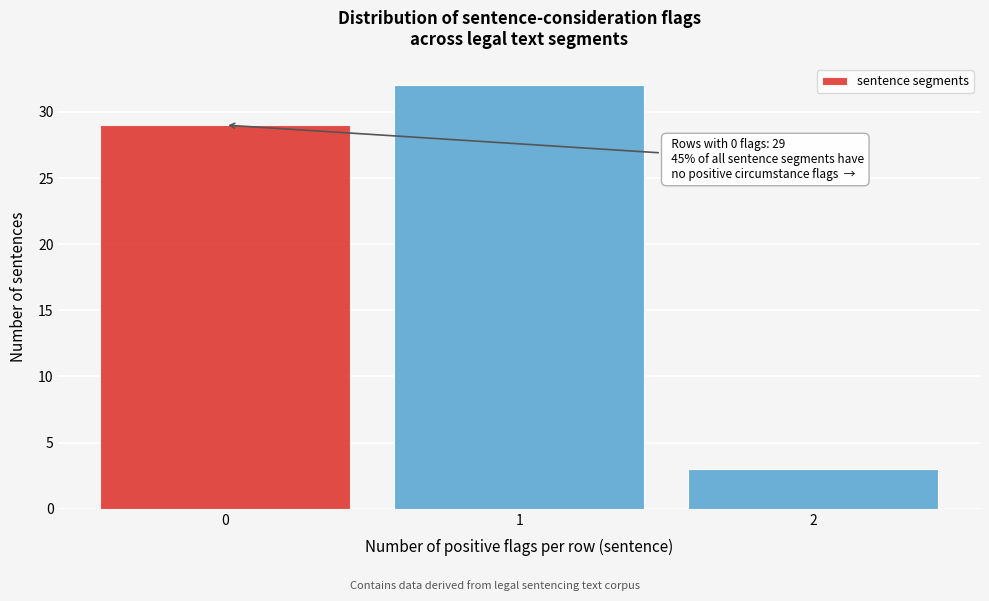

Reading left to right, transcribe all the data shown in this chart.

29	32	3